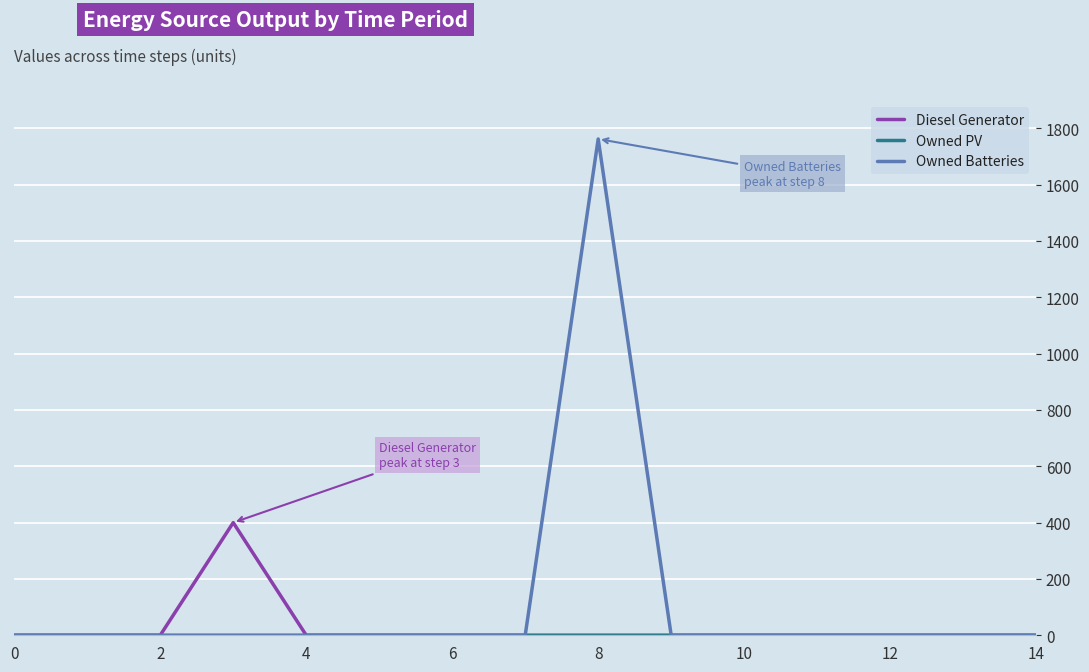

What is the highest value of the Owned Batteries series?

1762